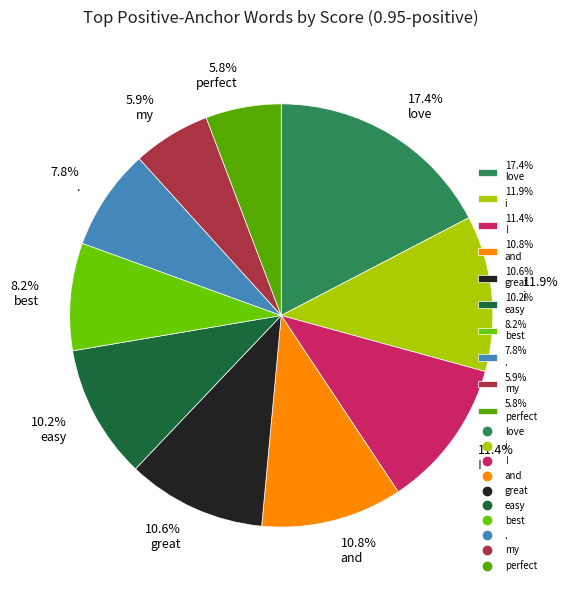

Combined, do 17.4% love and 8.2% best account for over 50%?

No